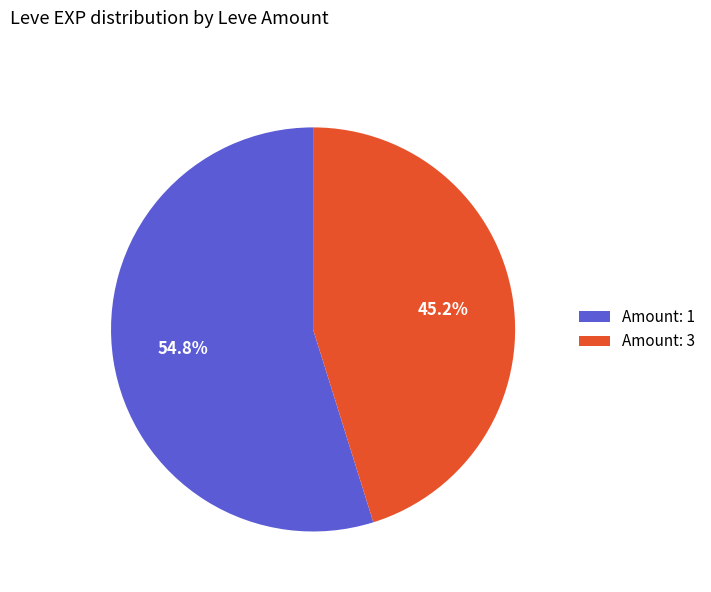

Which slice is the largest?

Amount: 1